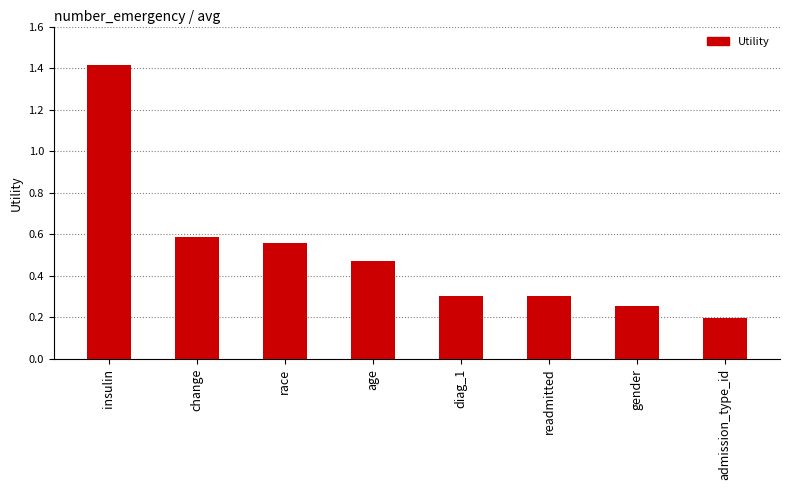

Where is the data nearest to the value 0?

admission_type_id